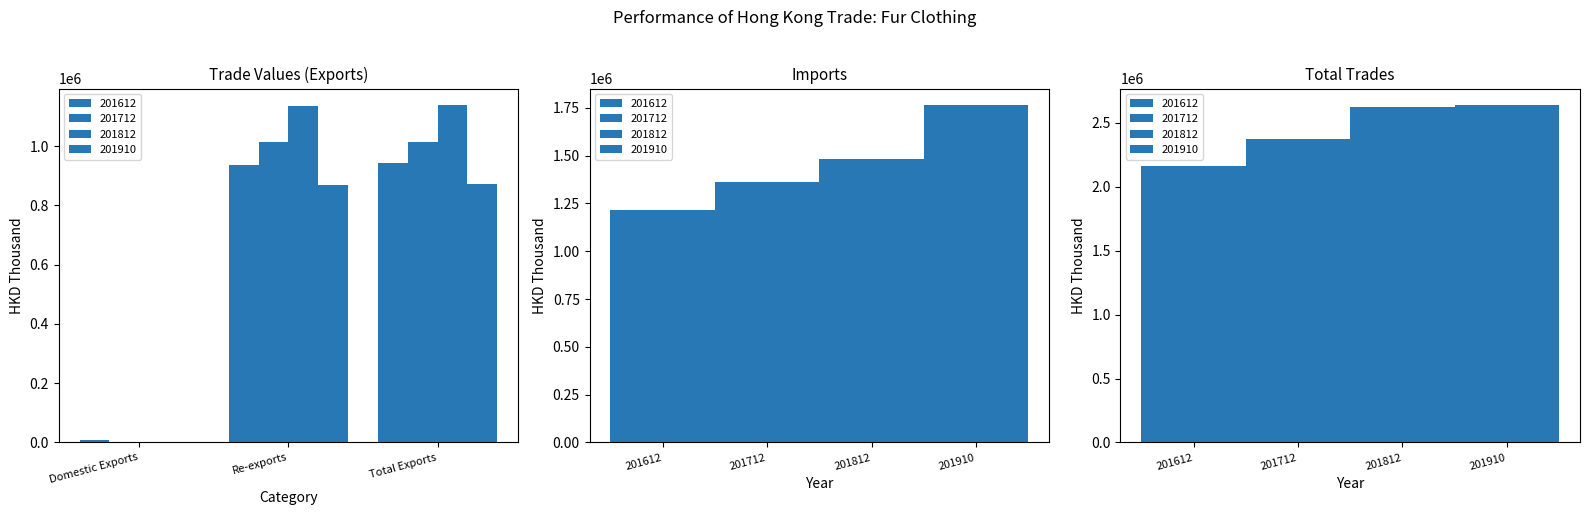

Is the value of 201712 at Domestic Exports greater than the value of 201612 at Total Trades?

No